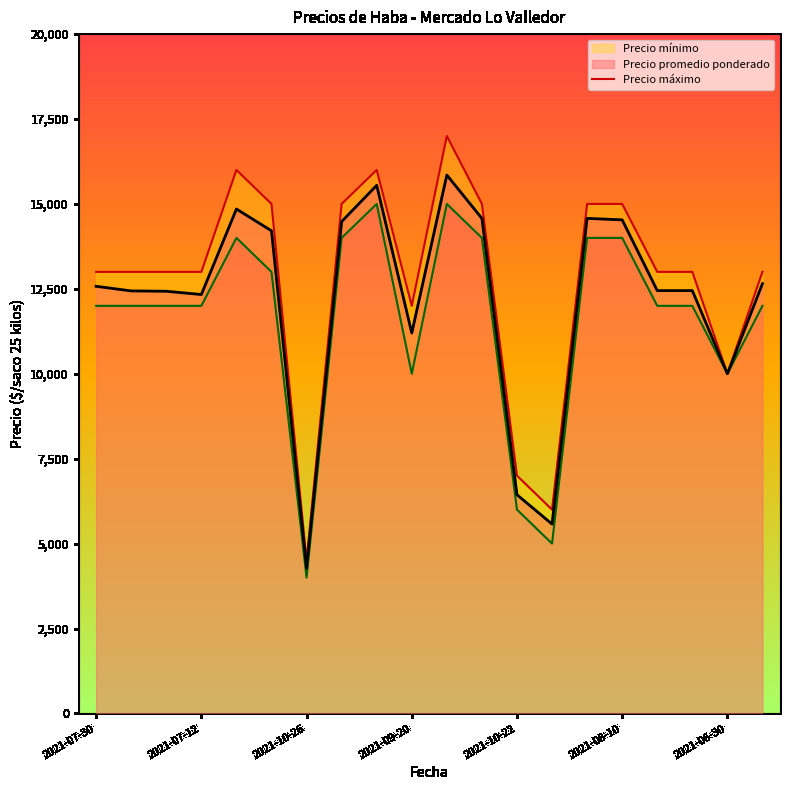

Reading right to left, list all the values displayed in this chart.

13000	10000	13000	13000	15000	15000	6000	7000	15000	17000	12000	16000	15000	4500	15000	16000	13000	13000	13000	13000